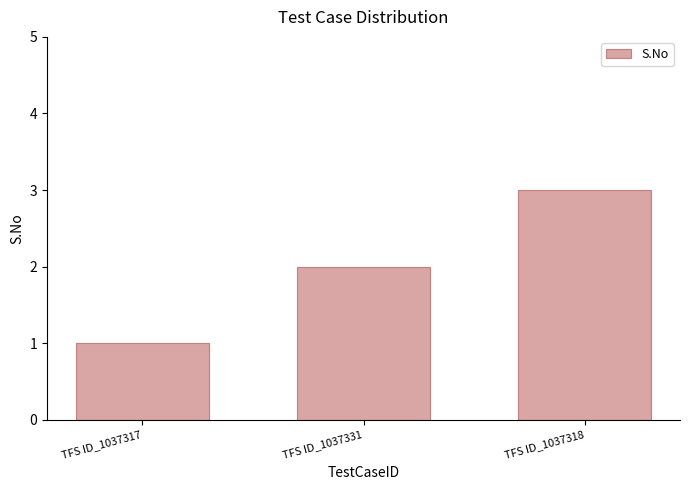

How many data points are less than 2?

1